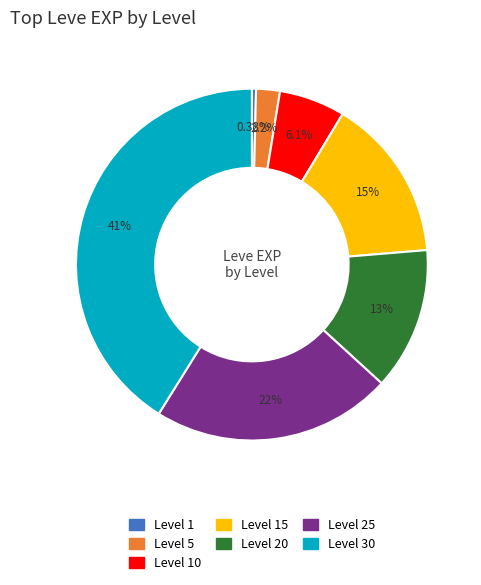

Does any single category account for the majority?

No